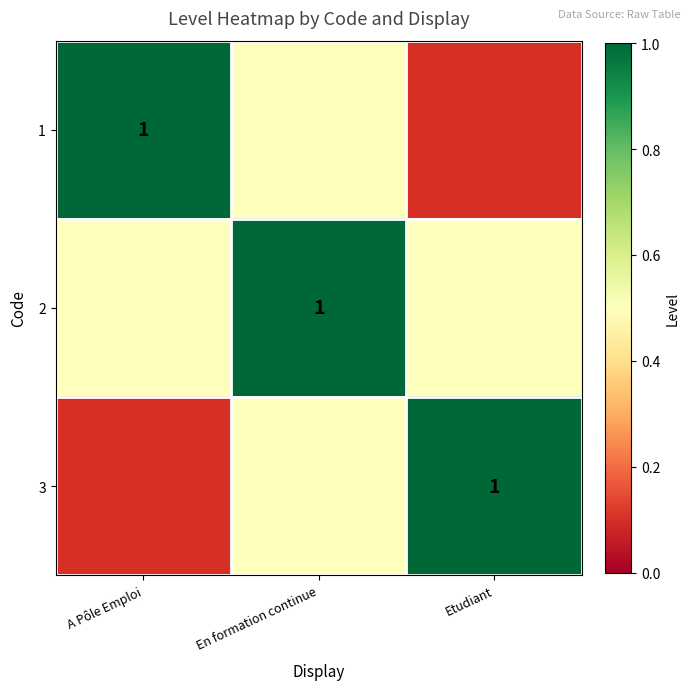

True or false: 2 has a value of 1.0 at En formation continue.

True